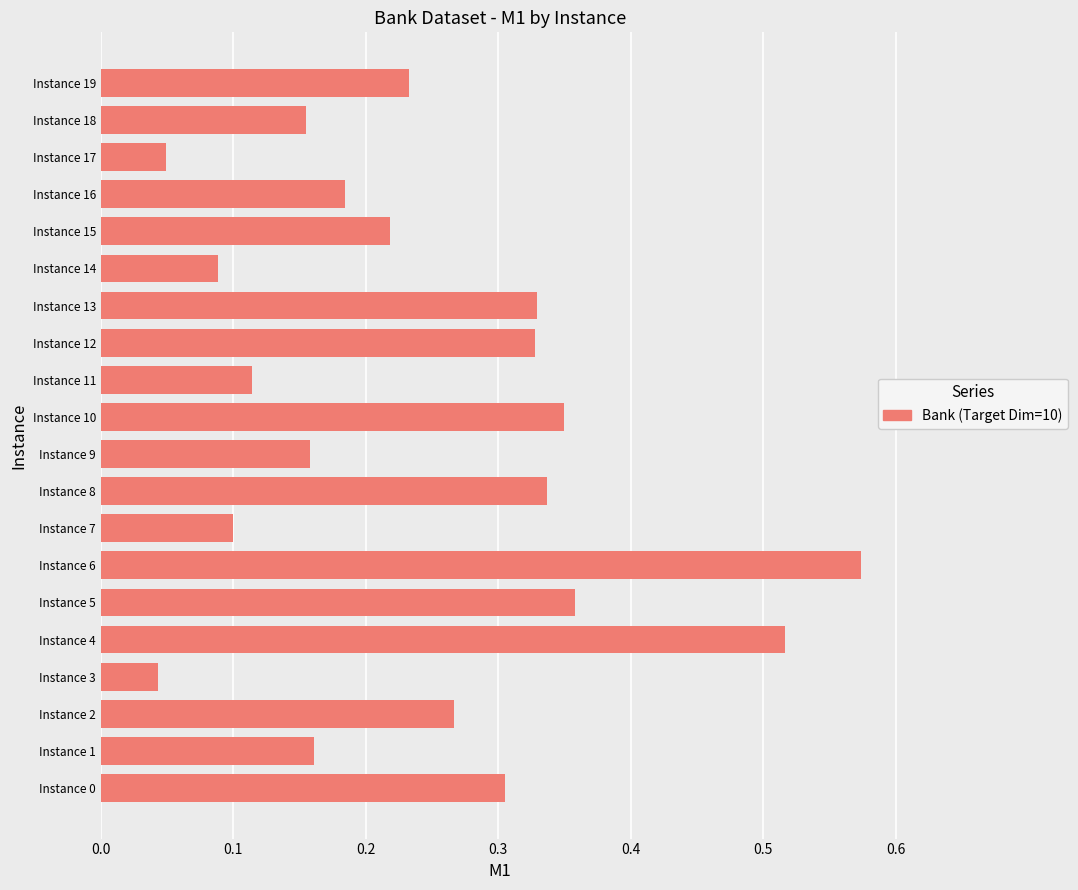

What is the sum of all values?

4.9